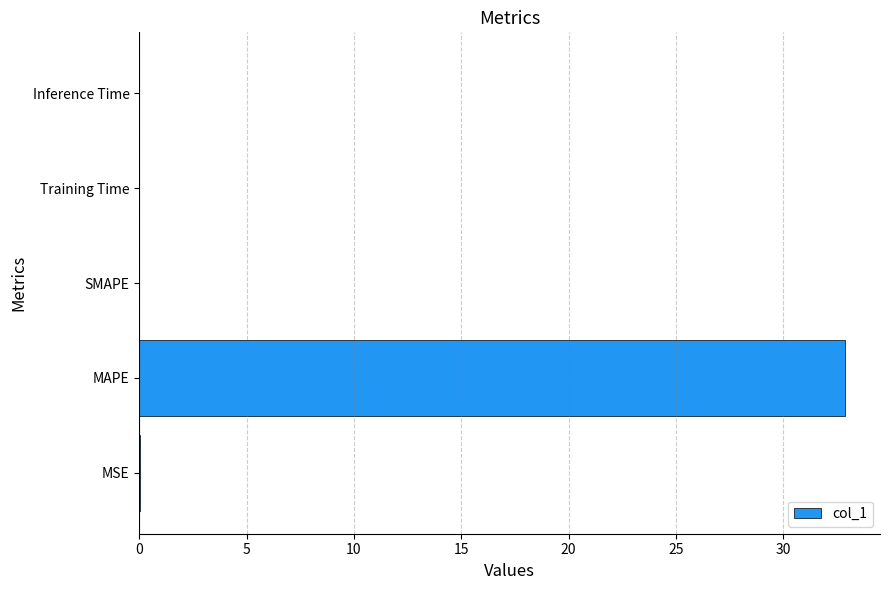

True or false: the data shows 21.1 at SMAPE.

False